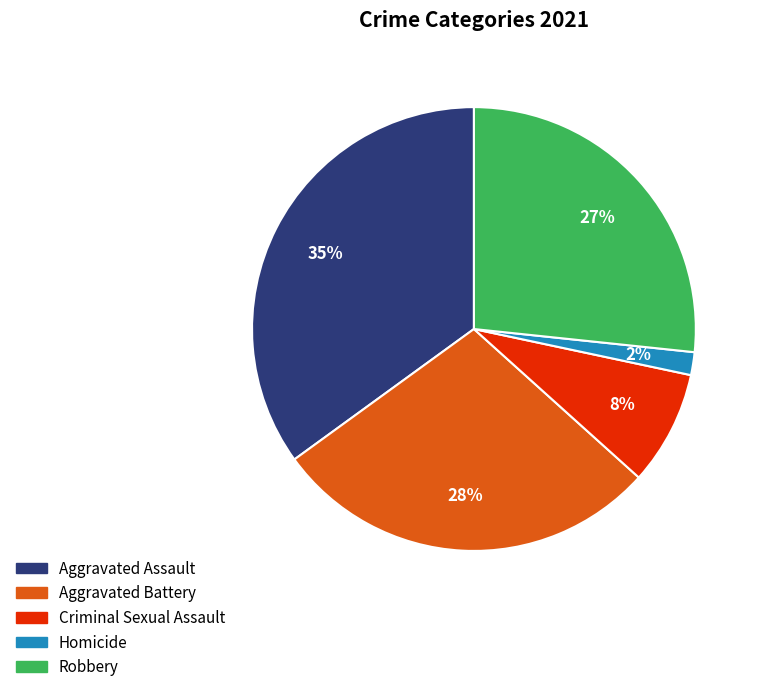

Rank the categories by value from lowest to highest.

Homicide, Criminal Sexual Assault, Robbery, Aggravated Battery, Aggravated Assault